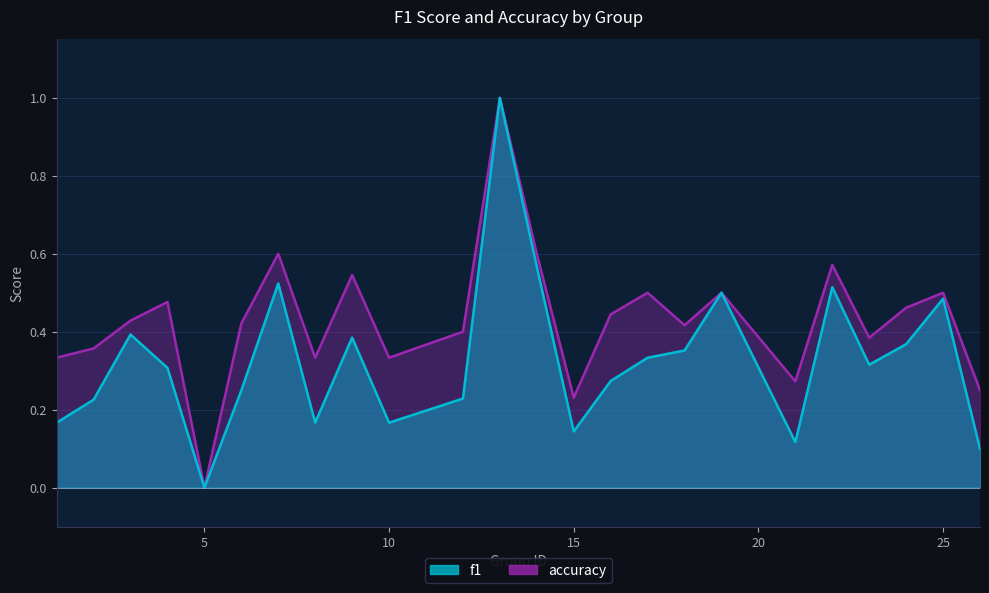

The value of accuracy at 18 is 0.7. True or false?

False